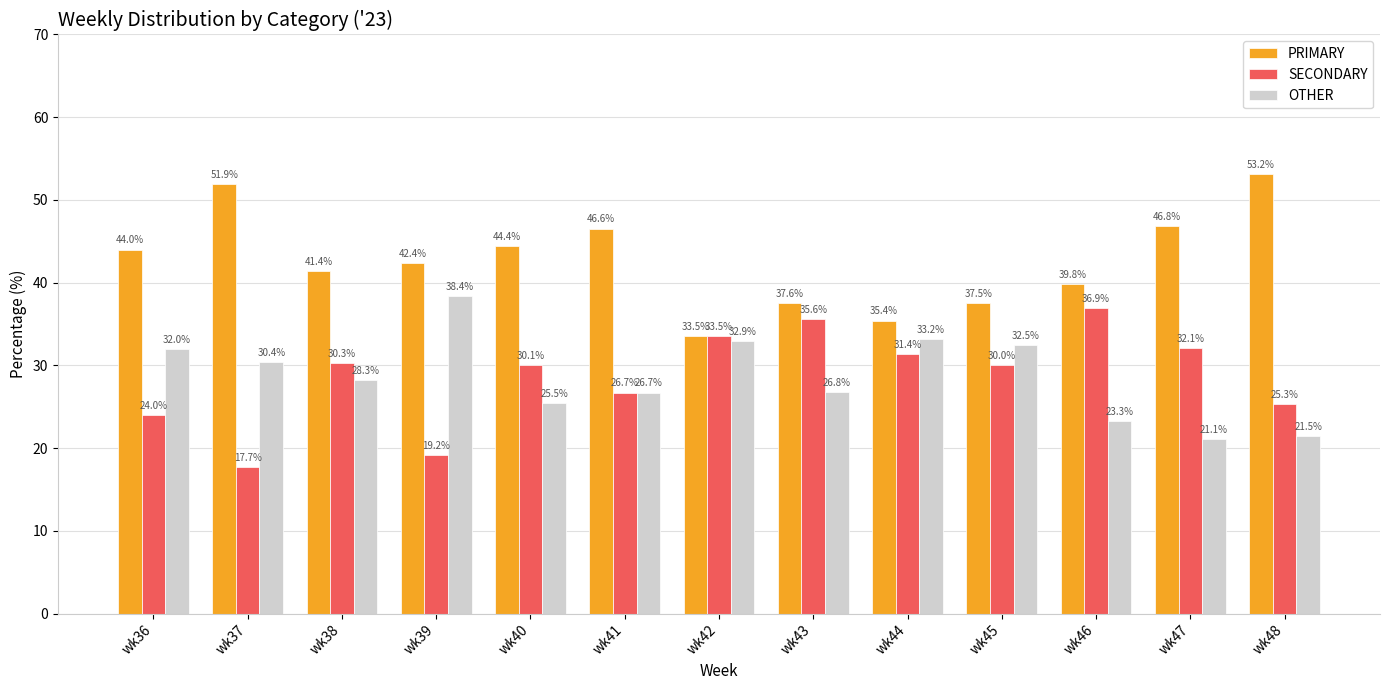

Does the chart contain stacked bars?

No